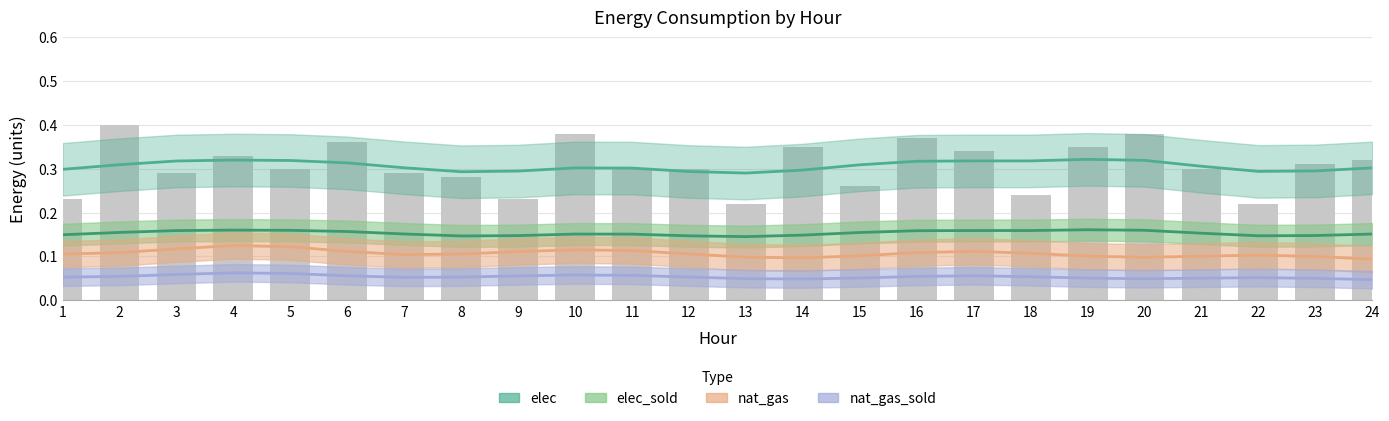

How many groups of bars are there?

24